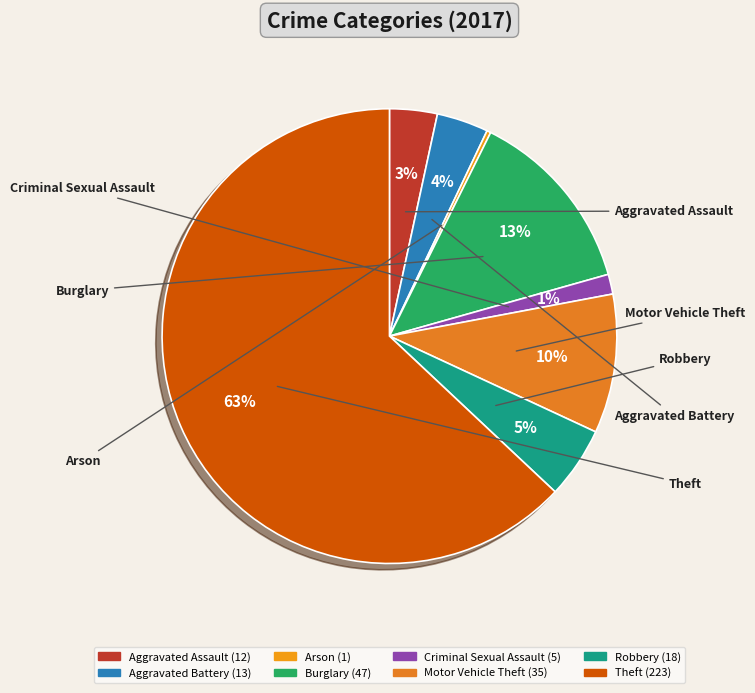

How many slices are in this pie chart?

8